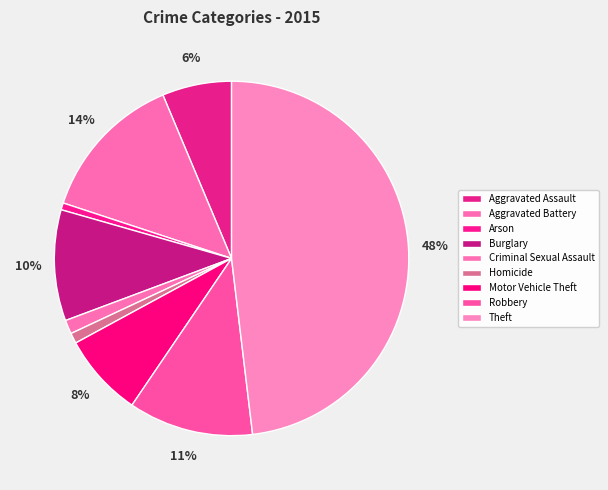

Is there any slice that represents more than half of the pie?

No